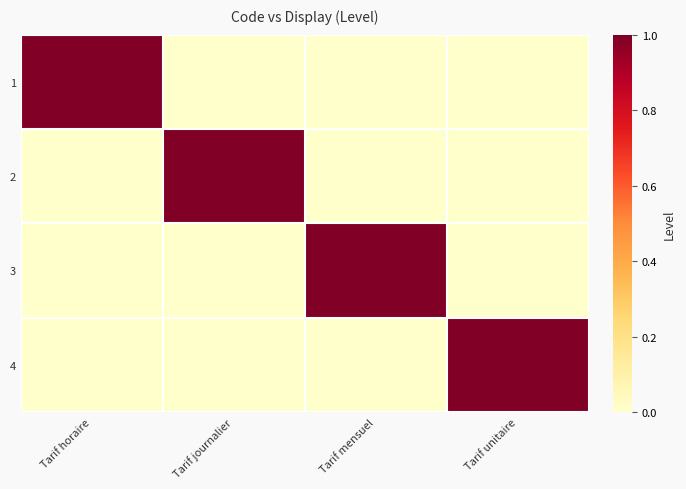

Reading left to right, list all the values displayed in this chart.

1: Tarif horaire=1	Tarif journalier=0	Tarif mensuel=0	Tarif unitaire=0
2: Tarif horaire=0	Tarif journalier=1	Tarif mensuel=0	Tarif unitaire=0
3: Tarif horaire=0	Tarif journalier=0	Tarif mensuel=1	Tarif unitaire=0
4: Tarif horaire=0	Tarif journalier=0	Tarif mensuel=0	Tarif unitaire=1